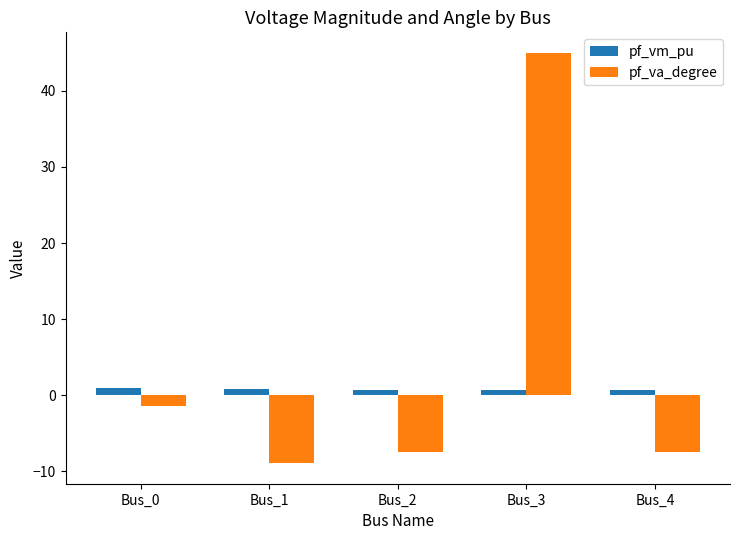

What is the maximum value for pf_va_degree?

45.0